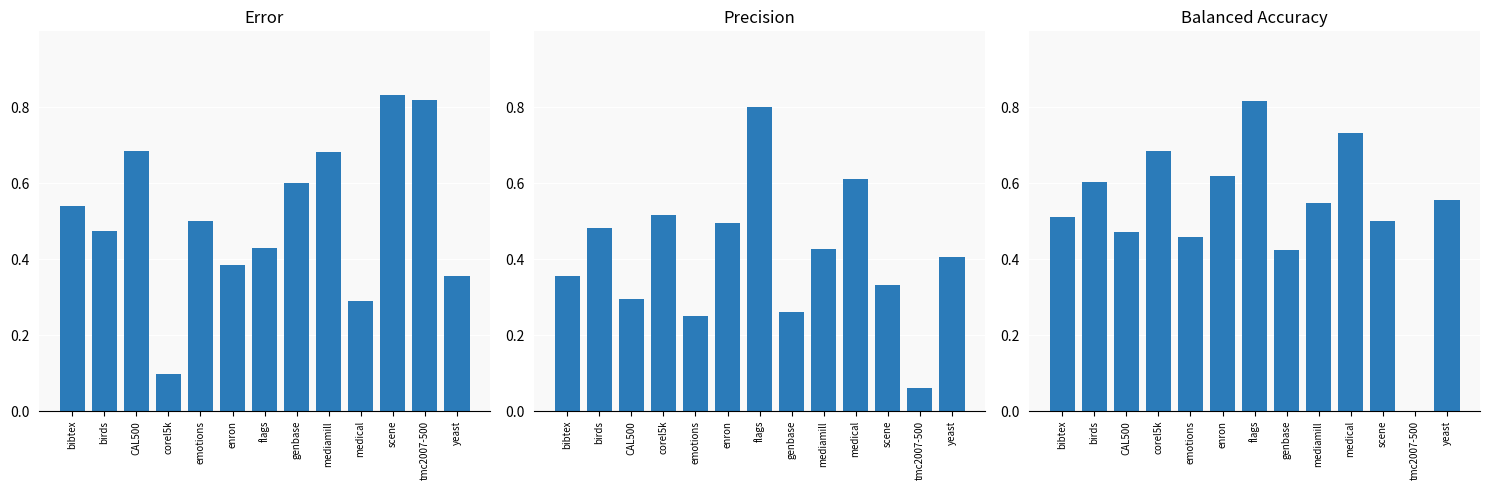

Reading left to right, list all the values displayed in this chart.

error: bibtex=0.5	birds=0.5	CAL500=0.7	corel5k=0.1	emotions=0.5	enron=0.4	flags=0.4	genbase=0.6	mediamill=0.7	medical=0.3	scene=0.8	tmc2007-500=0.8	yeast=0.4
precision: bibtex=0.4	birds=0.5	CAL500=0.3	corel5k=0.5	emotions=0.2	enron=0.5	flags=0.8	genbase=0.3	mediamill=0.4	medical=0.6	scene=0.3	tmc2007-500=0.1	yeast=0.4
balancedaccuracy: bibtex=0.5	birds=0.6	CAL500=0.5	corel5k=0.7	emotions=0.5	enron=0.6	flags=0.8	genbase=0.4	mediamill=0.5	medical=0.7	scene=0.5	tmc2007-500=0.0	yeast=0.6